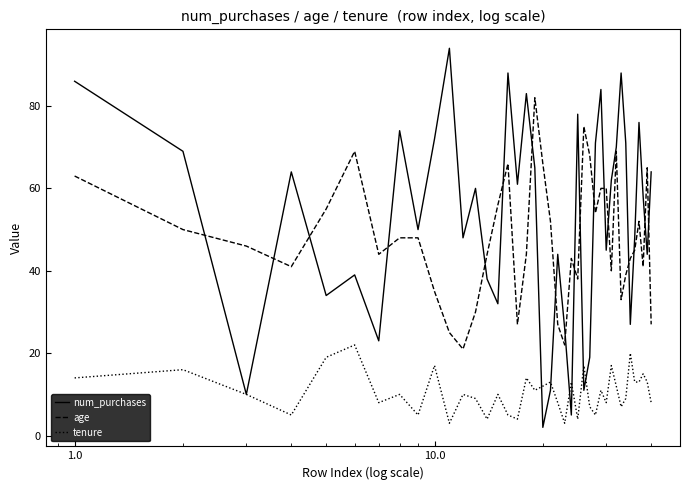

After their last crossing, which series has the higher values: num_purchases or age?

num_purchases